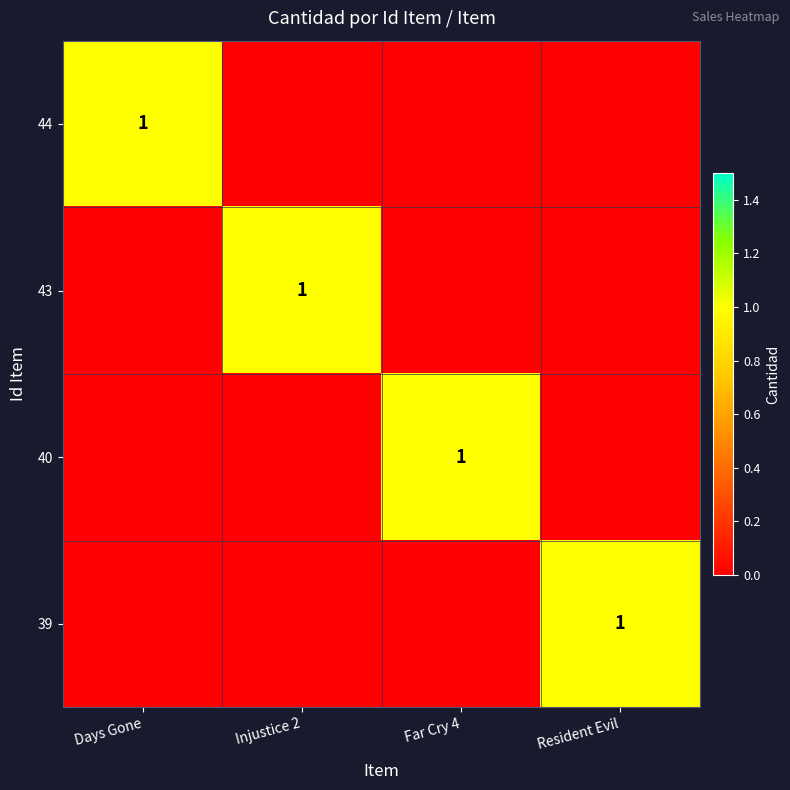

Rank the categories by 40 value from lowest to highest.

Days Gone, Injustice 2, Resident Evil, Far Cry 4